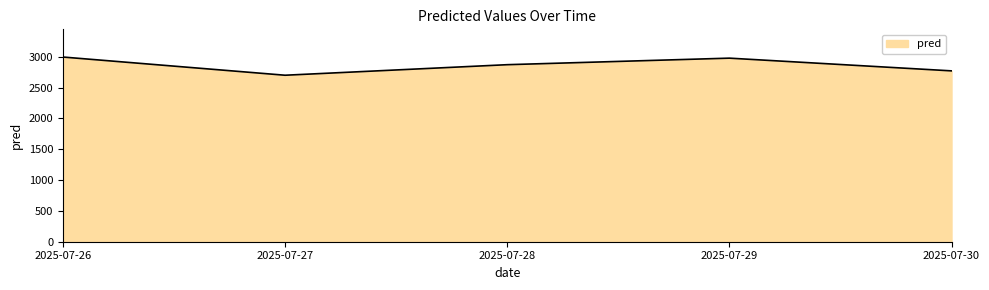

At which category does the data reach its first local valley?

2025-07-27